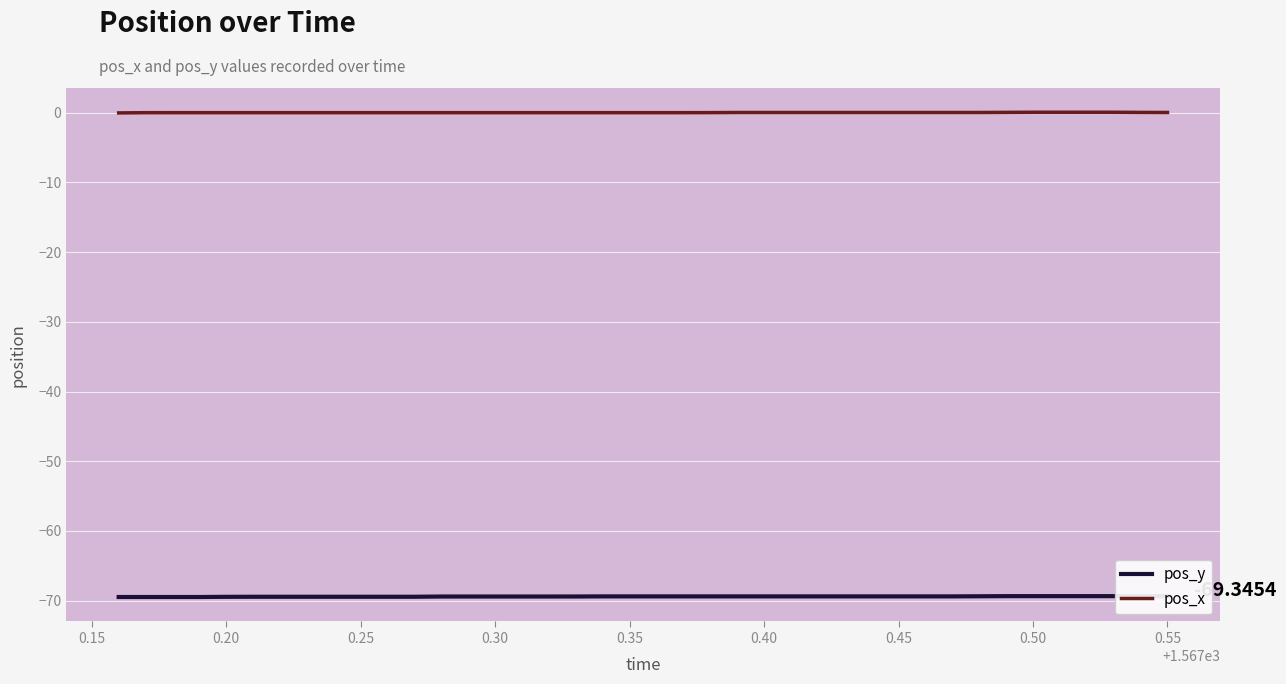

Reading left to right, transcribe all the data shown in this chart.

pos_y: -69.5	-69.5	-69.5	-69.5	-69.4	-69.4	-69.4	-69.4	-69.4	-69.4	-69.4	-69.4	-69.4	-69.4	-69.4	-69.4	-69.4	-69.4	-69.4	-69.4	-69.4	-69.4	-69.4	-69.4	-69.4	-69.4	-69.4	-69.4	-69.4	-69.4	-69.4	-69.4	-69.4	-69.3	-69.3	-69.3	-69.3	-69.3	-69.3	-69.3
pos_x: -0.0	-0.0	-0.0	-0.0	-0.0	-0.0	-0.0	-0.0	-0.0	-0.0	-0.0	-0.0	-0.0	-0.0	-0.0	-0.0	-0.0	-0.0	-0.0	-0.0	-0.0	-0.0	-0.0	0.0	0.0	0.0	0.0	0.0	0.0	0.0	0.0	0.0	0.0	0.0	0.0	0.0	0.0	0.0	0.0	0.0